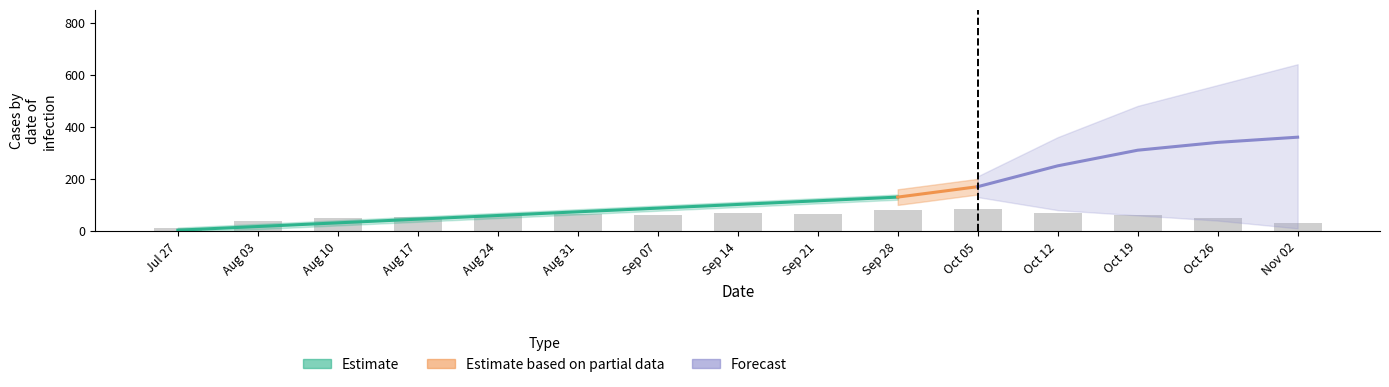

How many values in the Estimate series exceed 101?

3